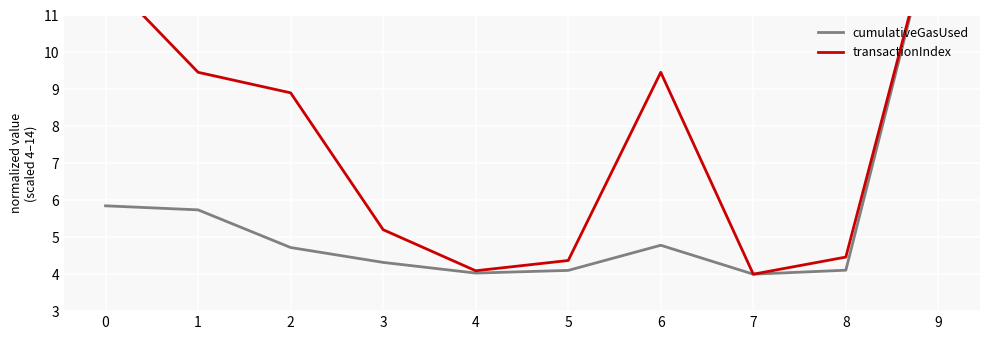

Reading left to right, transcribe all the data shown in this chart.

cumulativeGasUsed: 5.8	5.7	4.7	4.3	4.0	4.1	4.8	4.0	4.1	14.0
transactionIndex: 12.1	9.5	8.9	5.2	4.1	4.4	9.5	4.0	4.5	14.0